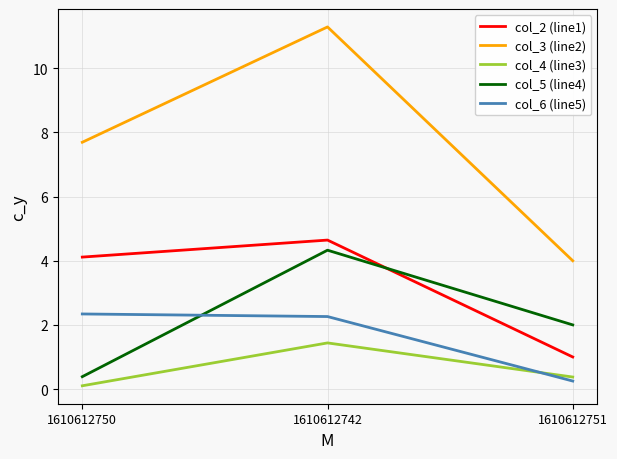

List the labels in order of col_2 (line1) value, smallest first.

1610612751, 1610612750, 1610612742